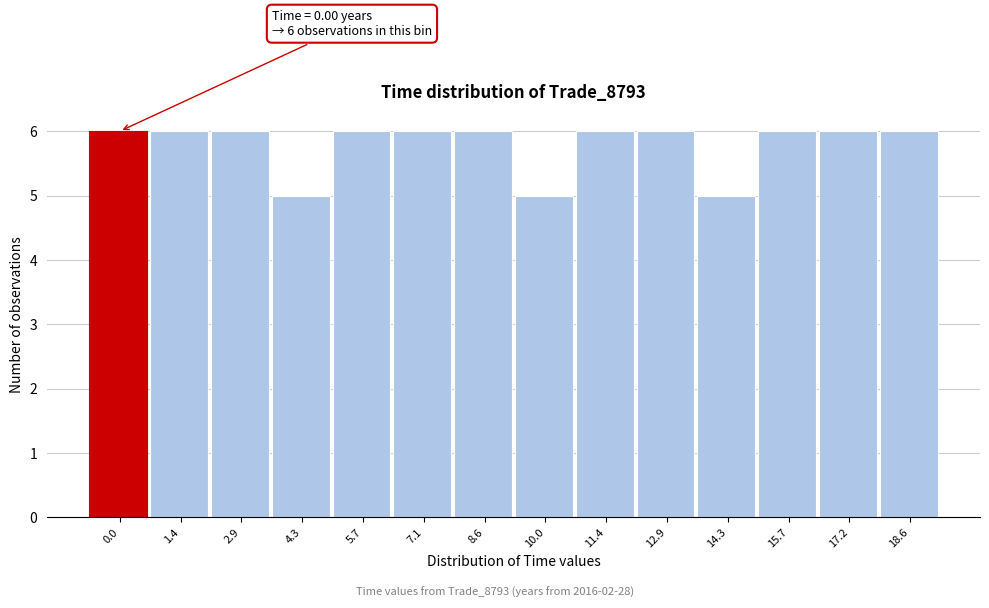

Reading left to right, list all the values displayed in this chart.

0.0=6	1.4=6	2.9=6	4.3=5	5.7=6	7.1=6	8.6=6	10.0=5	11.4=6	12.9=6	14.3=5	15.7=6	17.2=6	18.6=6